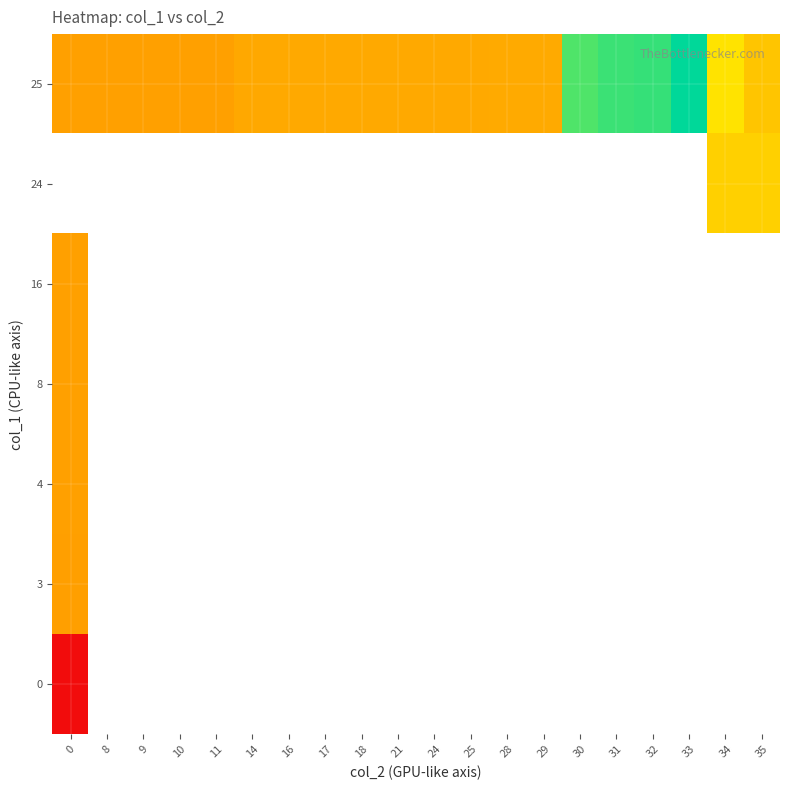

What is the maximum value shown in the chart?

1639869029.0